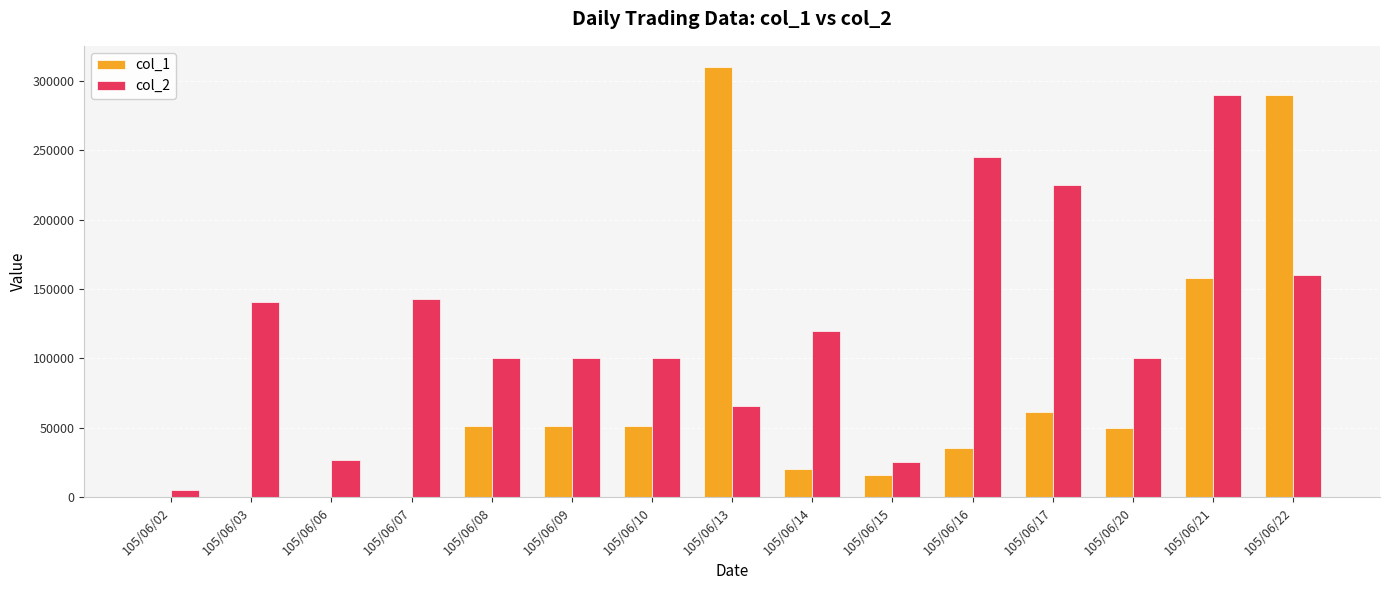

Which series has the largest total across all categories?

col_2